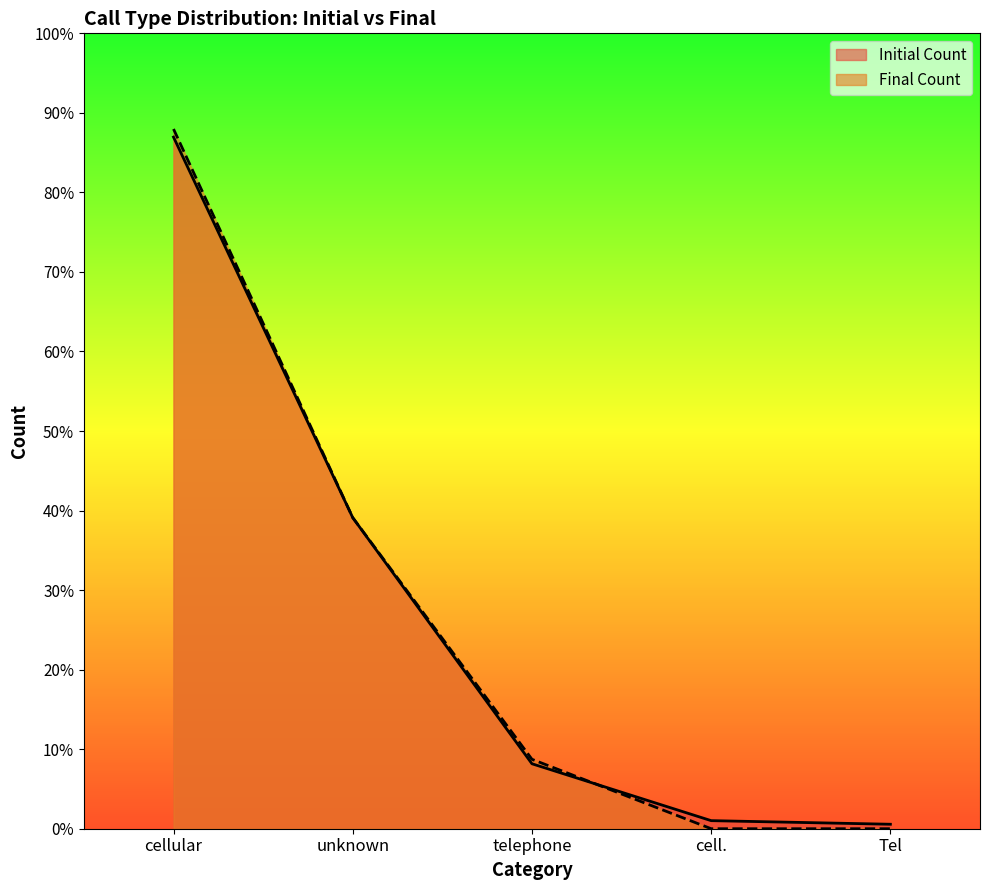

What position from the left is unknown?

2